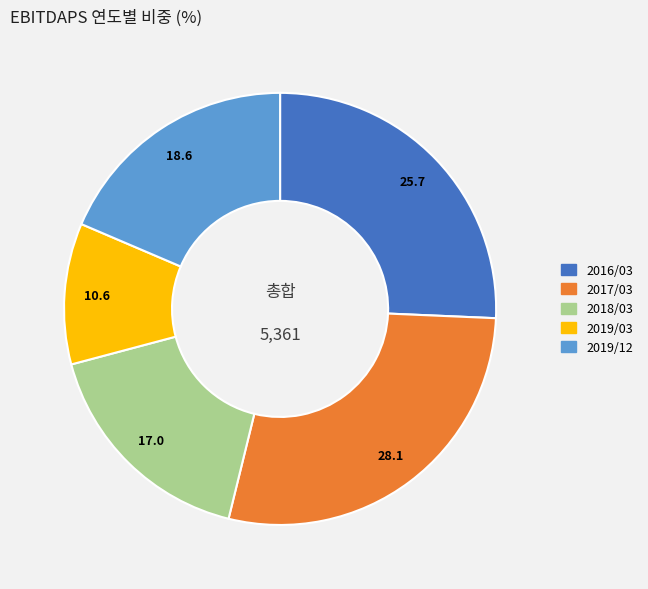

Combined, do 2019/12 and 2019/03 account for over 50%?

No